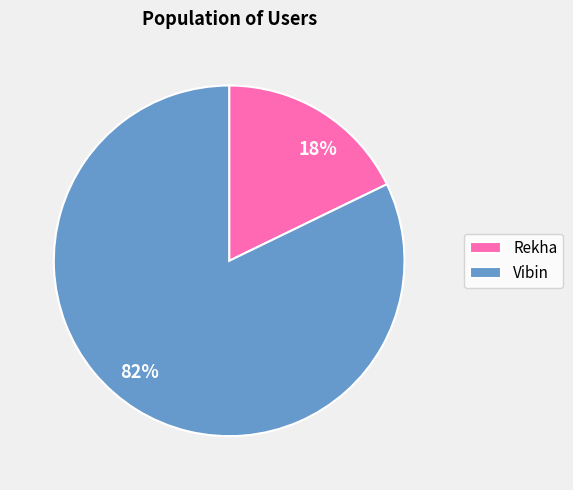

To the nearest percent, what is the average slice percentage?

50%